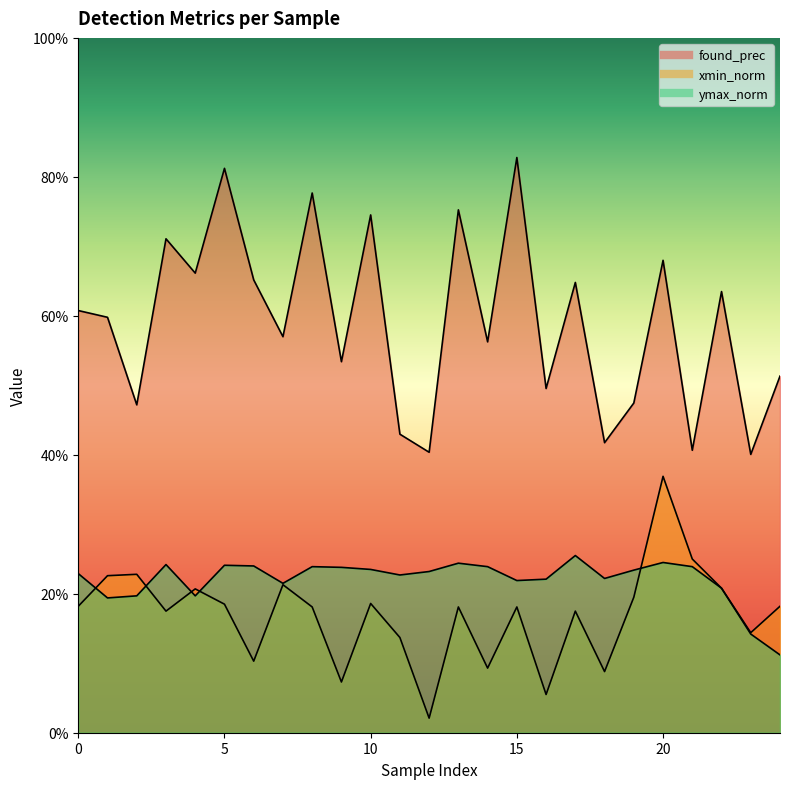

Does the chart display data point markers on the line(s)?

No